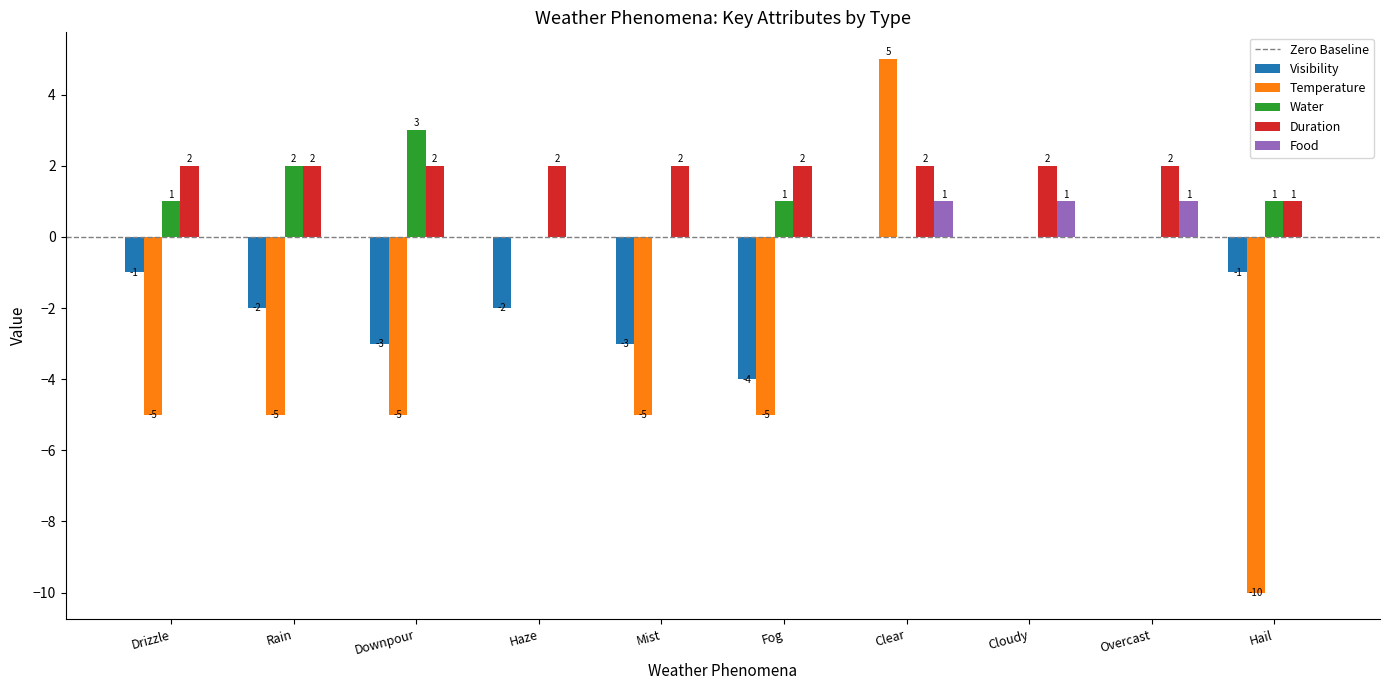

Reading left to right, list all the values displayed in this chart.

Visibility: Drizzle=-1	Rain=-2	Downpour=-3	Haze=-2	Mist=-3	Fog=-4	Clear=0	Cloudy=0	Overcast=0	Hail=-1
Temperature: Drizzle=-5	Rain=-5	Downpour=-5	Haze=0	Mist=-5	Fog=-5	Clear=5	Cloudy=0	Overcast=0	Hail=-10
Water: Drizzle=1	Rain=2	Downpour=3	Haze=0	Mist=0	Fog=1	Clear=0	Cloudy=0	Overcast=0	Hail=1
Duration: Drizzle=2	Rain=2	Downpour=2	Haze=2	Mist=2	Fog=2	Clear=2	Cloudy=2	Overcast=2	Hail=1
Food: Drizzle=0	Rain=0	Downpour=0	Haze=0	Mist=0	Fog=0	Clear=1	Cloudy=1	Overcast=1	Hail=0